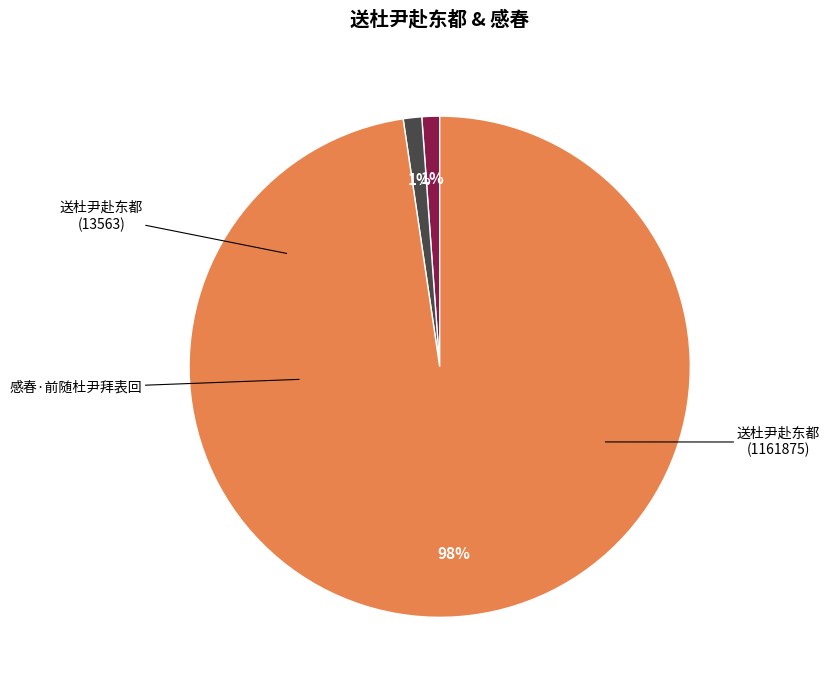

To the nearest percent, what is the average slice percentage?

33%